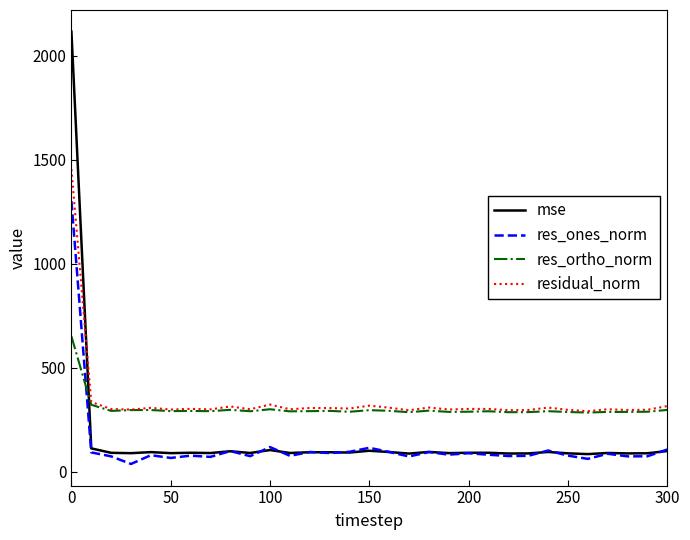

What is the maximum value shown in the chart?

2115.7